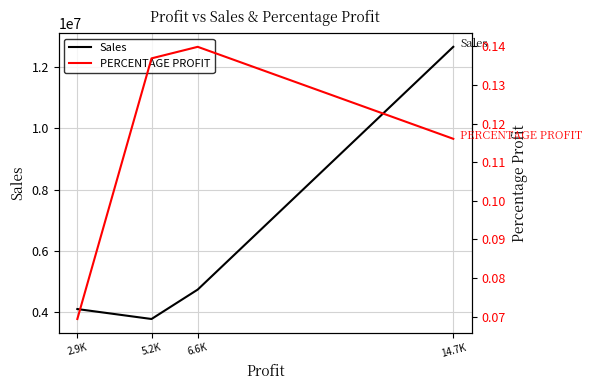

Where is Sales nearest to the value 8214786?

6.6K